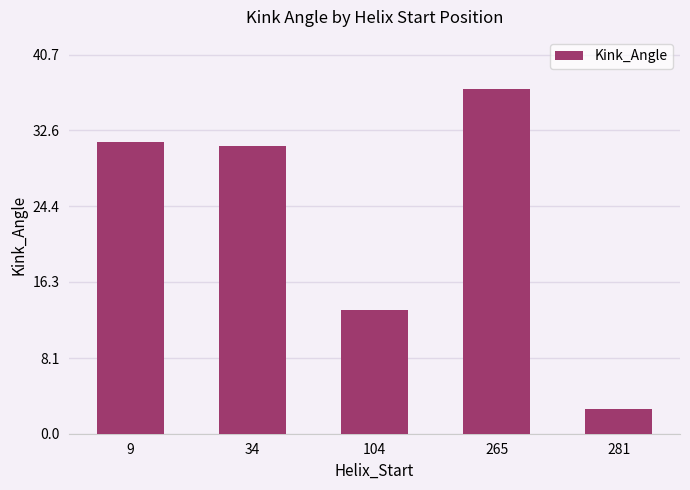

What is the sum of all values?

115.3